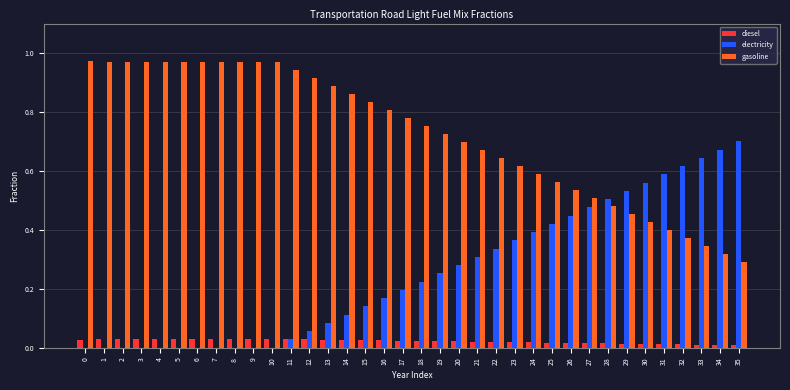

What is the sum of all gasoline values?

26.1